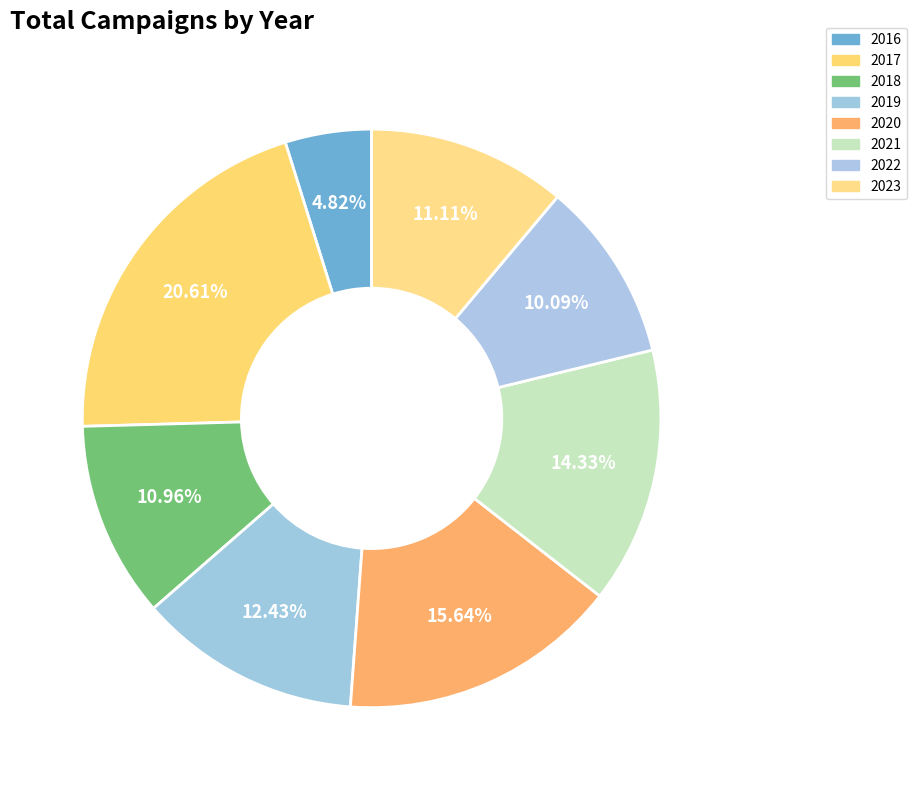

Do 2021 and 2019 together represent more than half of the pie?

No